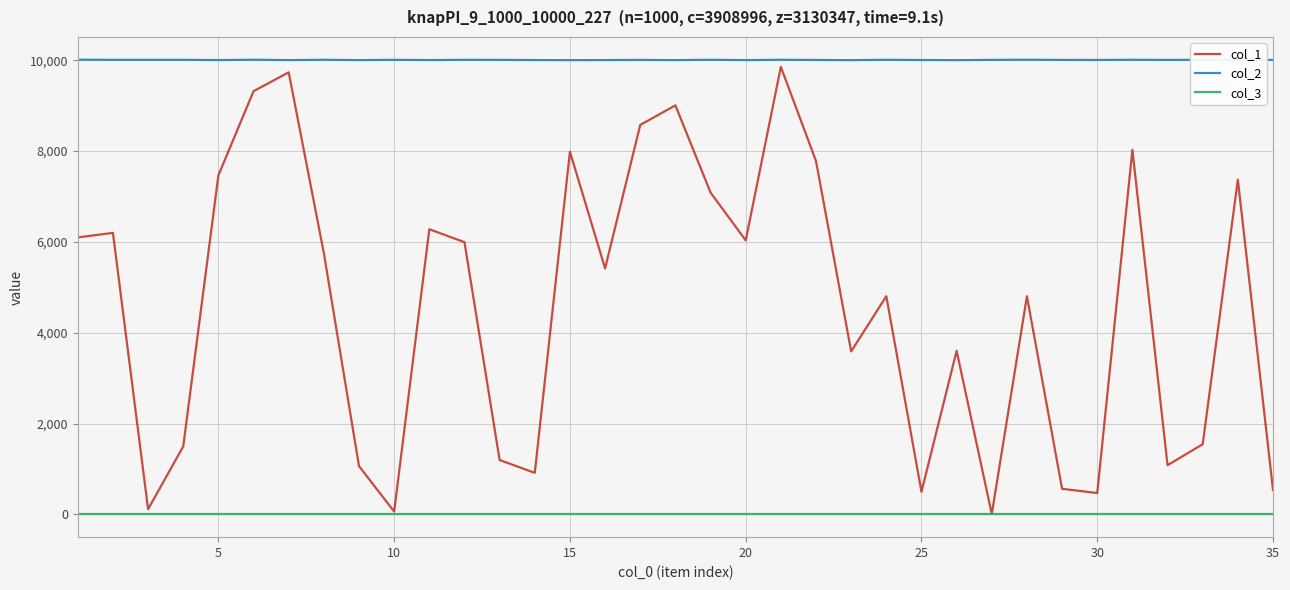

Rank the series by their average value, from lowest to highest.

col_3, col_1, col_2